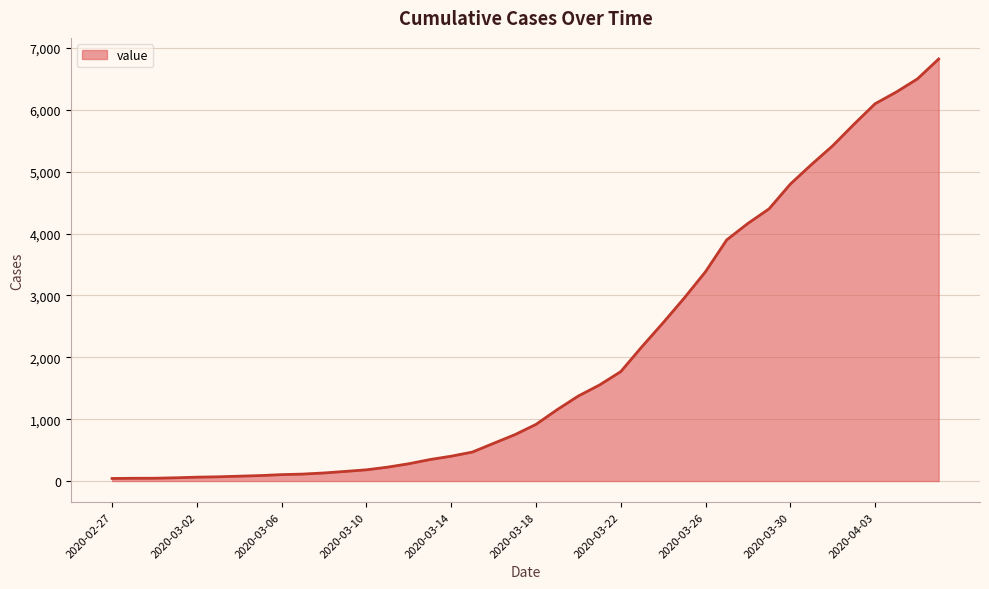

What is the greatest value displayed?

6821